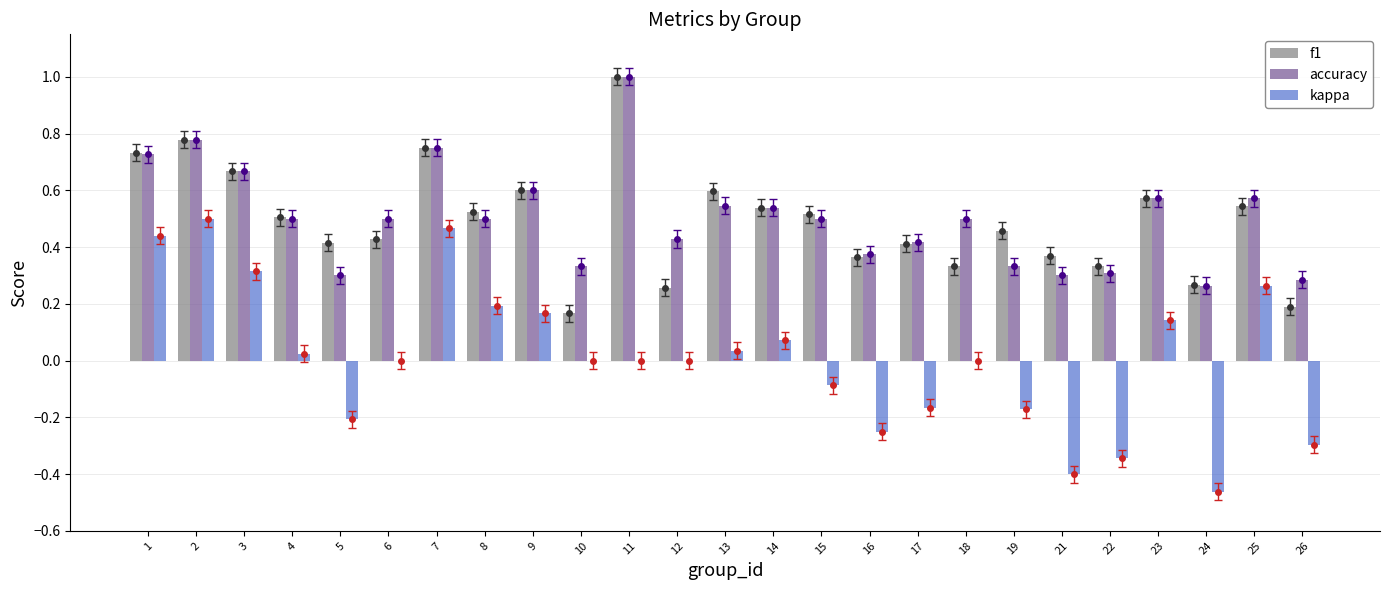

What is the maximum value shown in the chart?

1.0